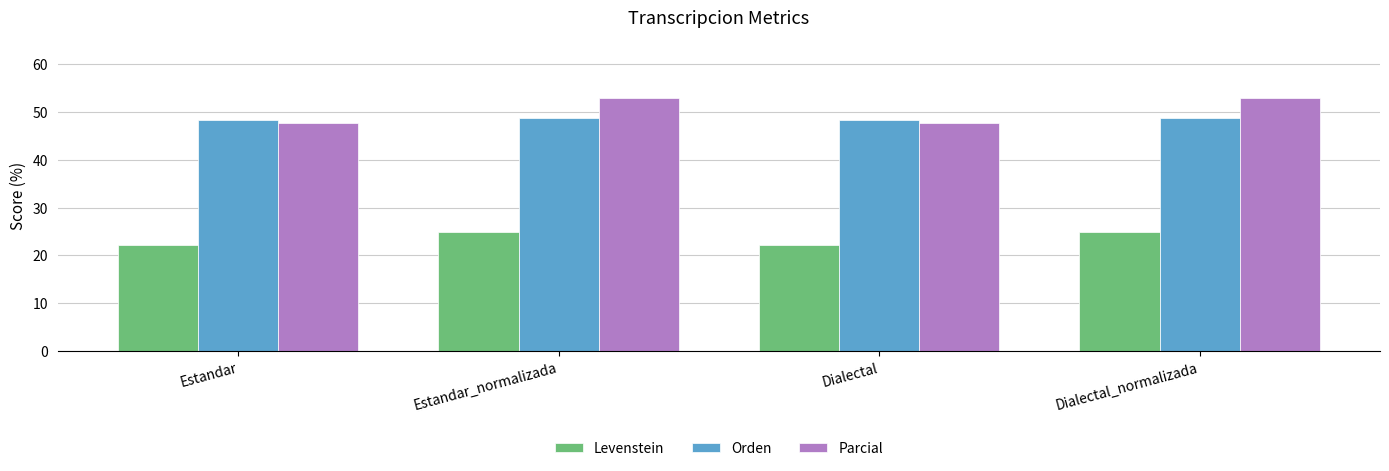

Does the chart contain any negative values?

No